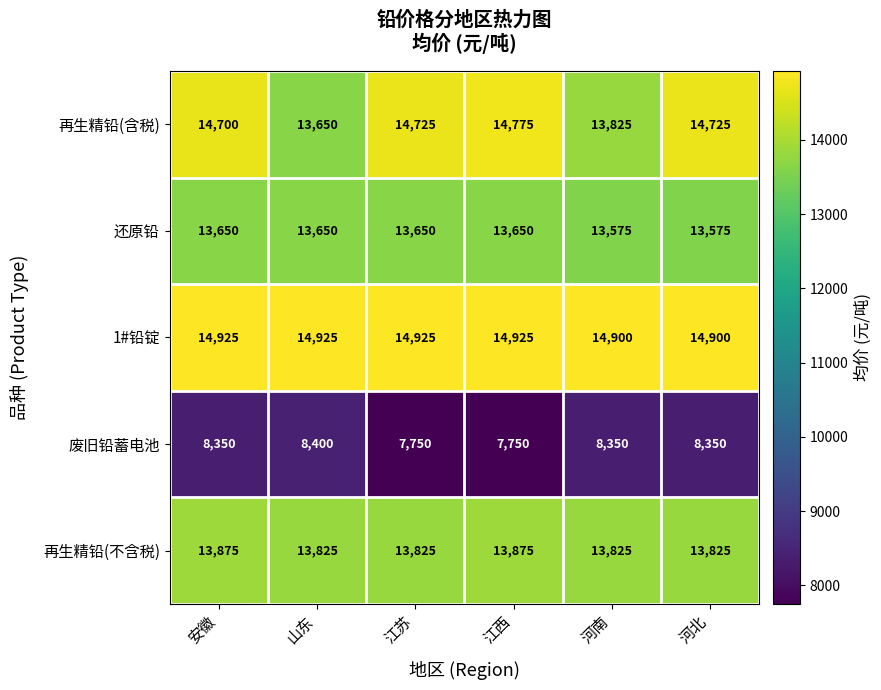

What is the difference between the maximum and minimum values in the 1#铅锭 series?

25